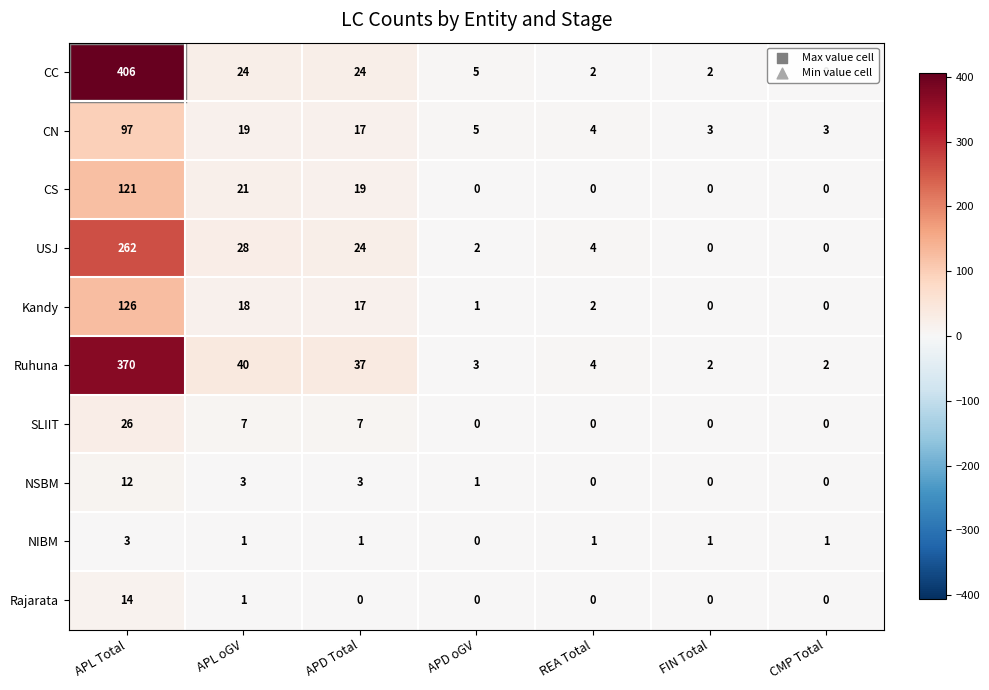

True or false: CS has a value of 0 at FIN Total.

True